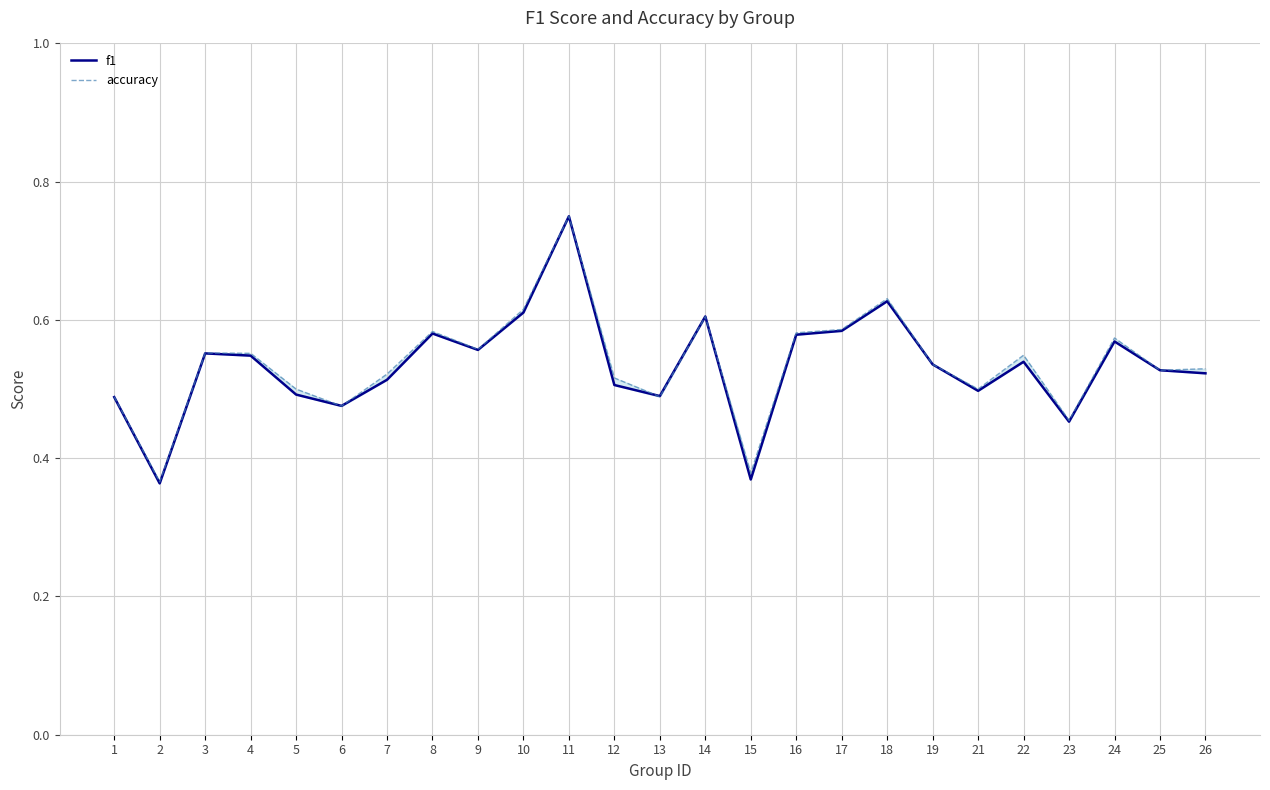

How many intersections are there between f1 and accuracy?

4